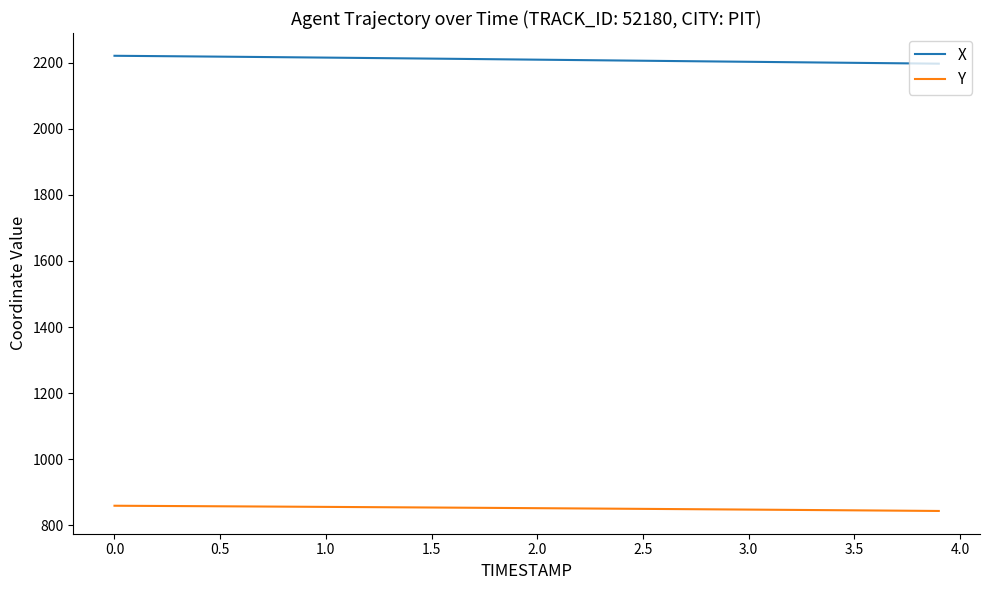

True or false: X and Y cross at least once.

False